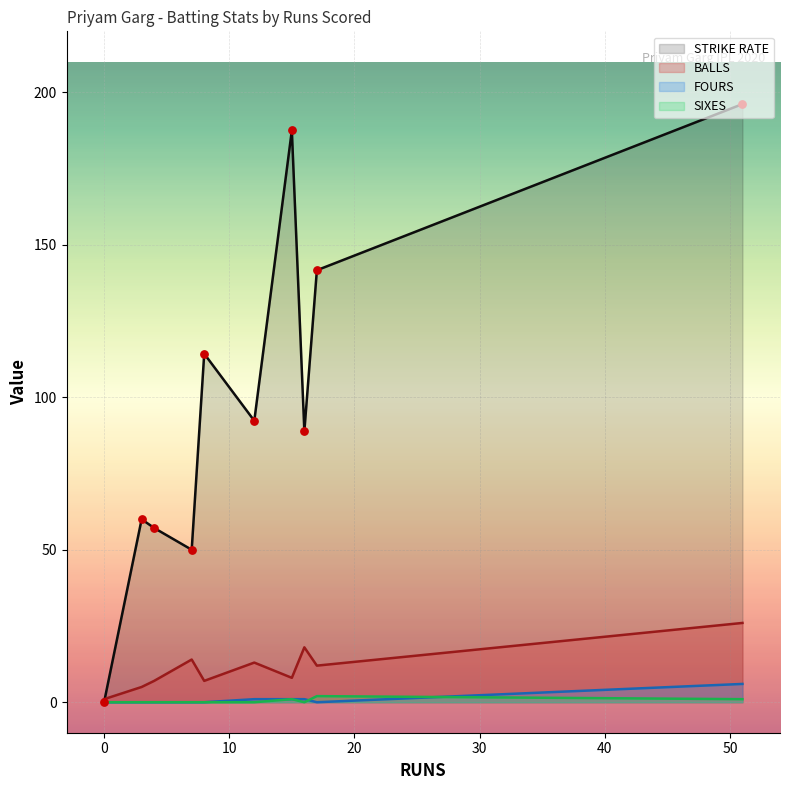

Which series has the widest spread of Y values?

STRIKE RATE